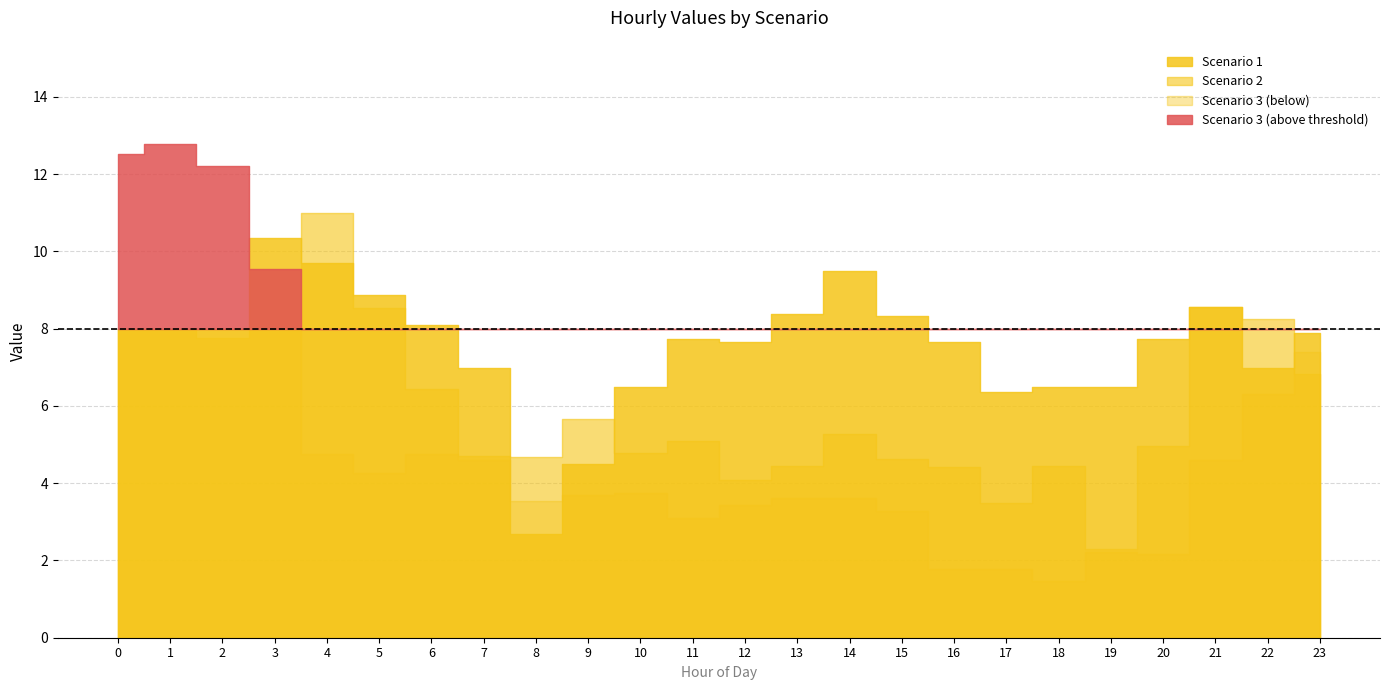

After their last crossing, which series has the higher values: Scenario 3 or Scenario 1?

Scenario 1